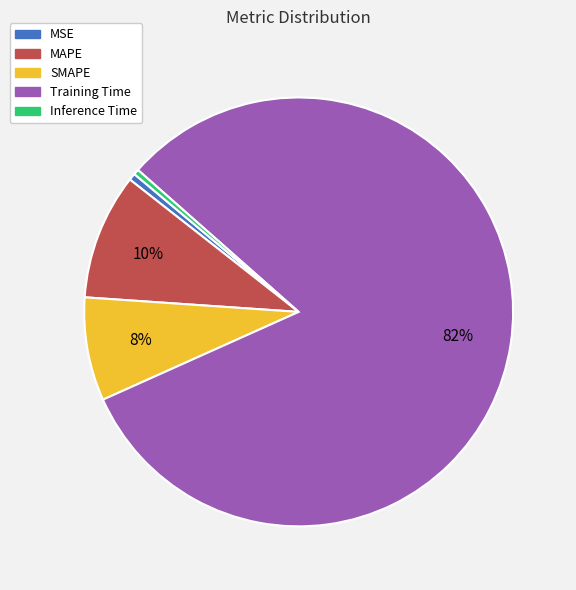

Is Training Time the majority of the pie?

Yes